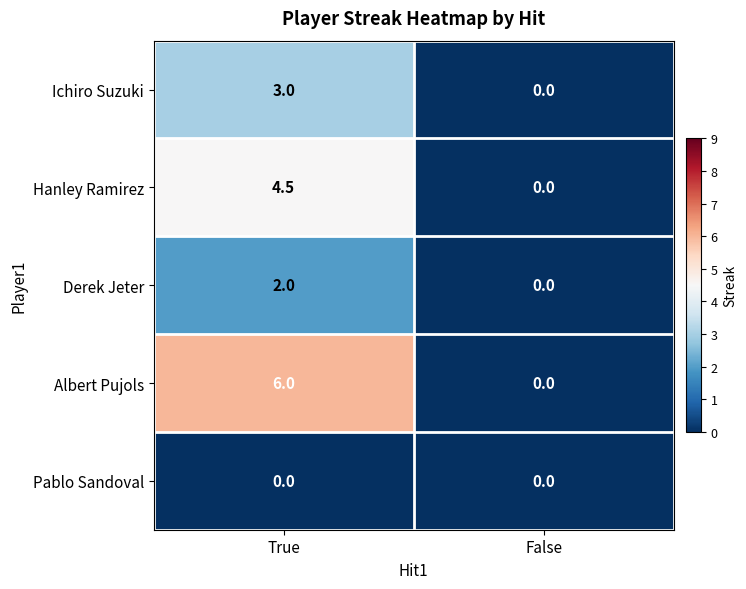

At which category is the sum across all series the highest?

True